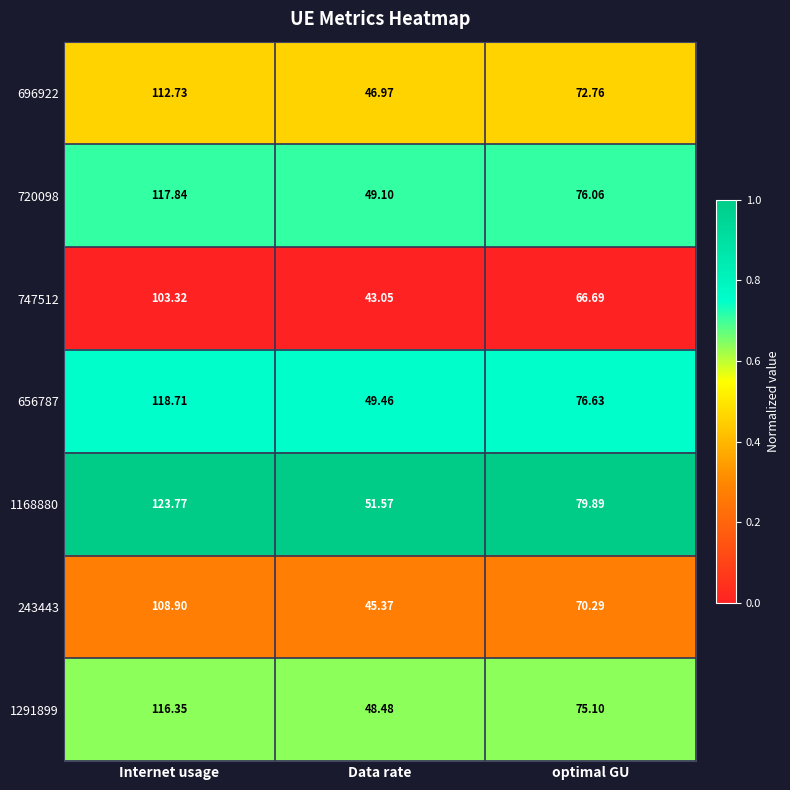

Rank the categories by 747512 value from lowest to highest.

Data rate, optimal GU, Internet usage